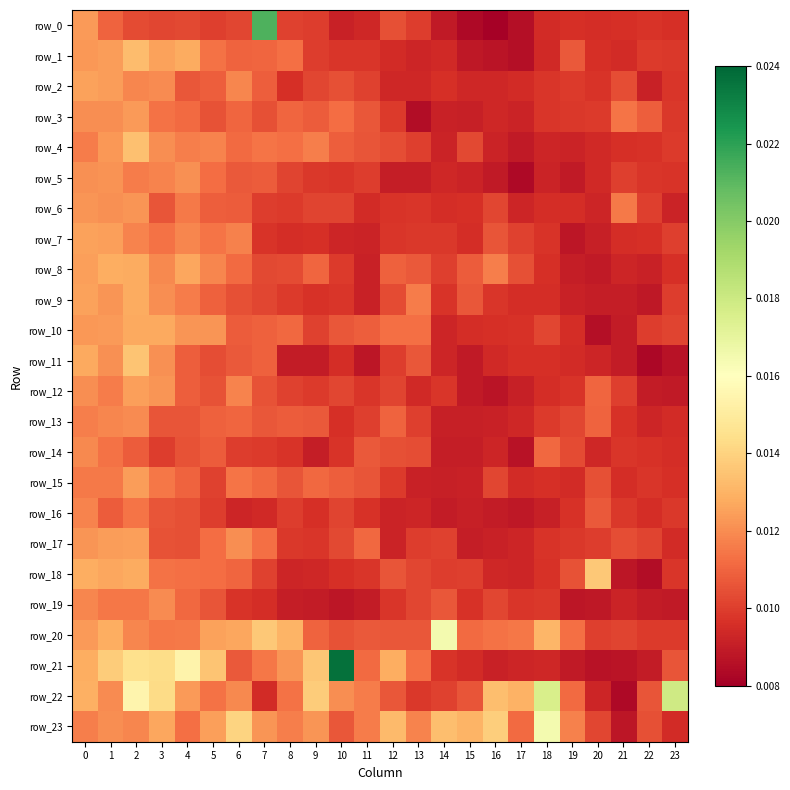

How many distinct data groups are displayed?

24